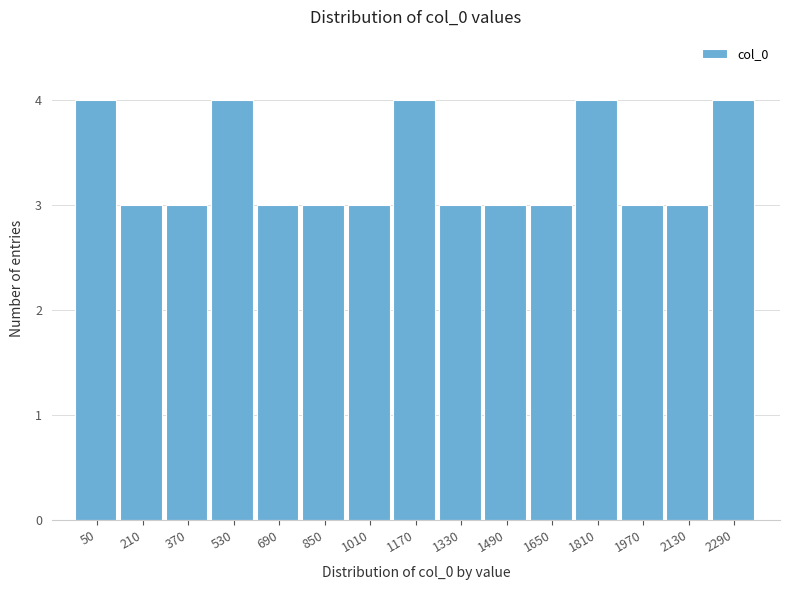

Reading left to right, extract all data points from this chart.

4	3	3	4	3	3	3	4	3	3	3	4	3	3	4